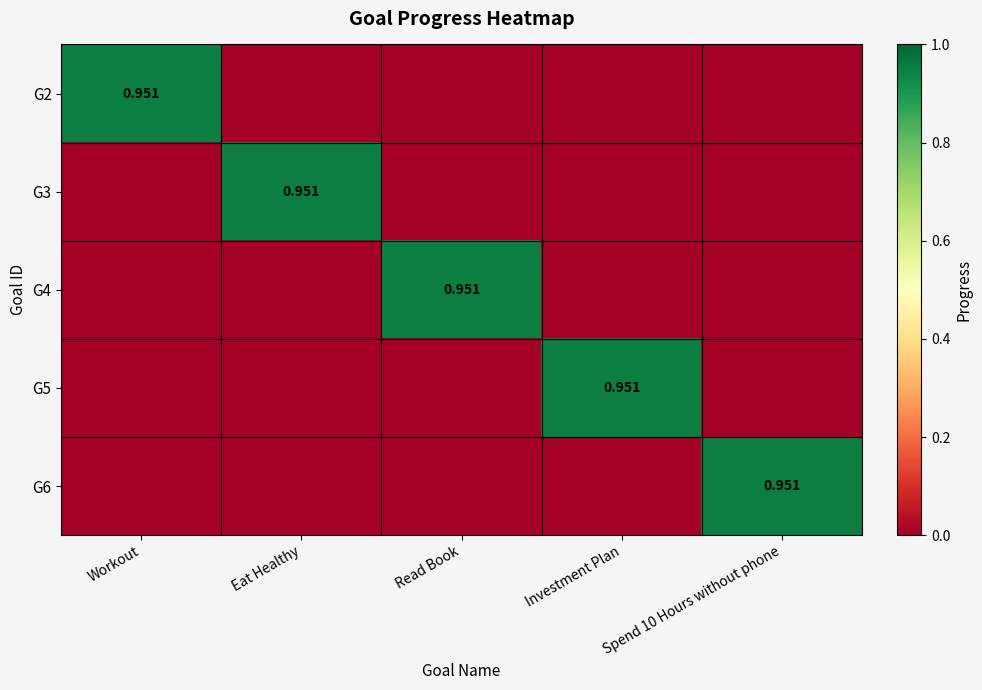

What is the difference between the highest and lowest values at Eat Healthy?

1.0